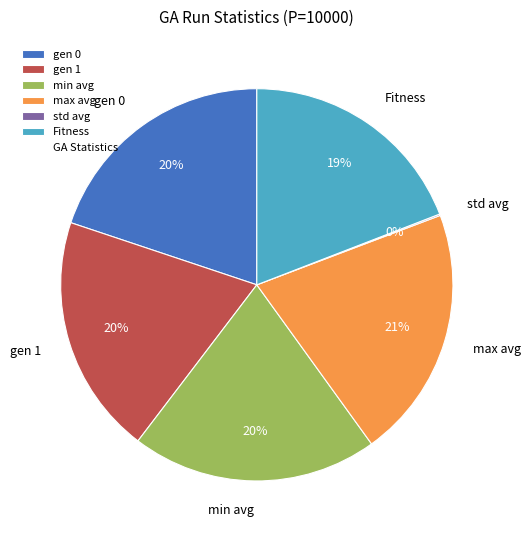

Approximately how many times larger is the value at max avg compared to gen 1?

1.1